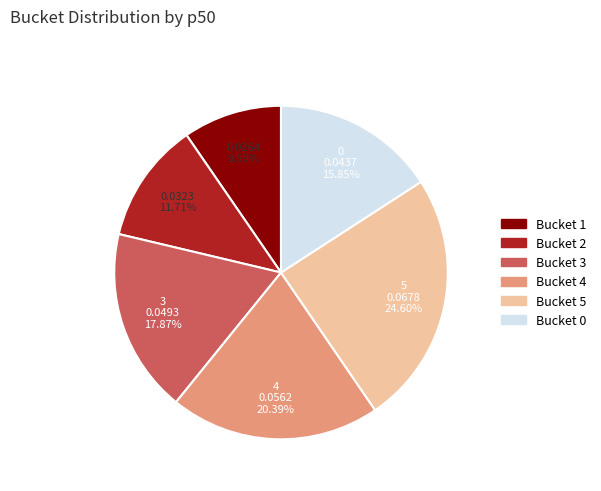

Combined, do Bucket 4 and Bucket 0 account for over 50%?

No